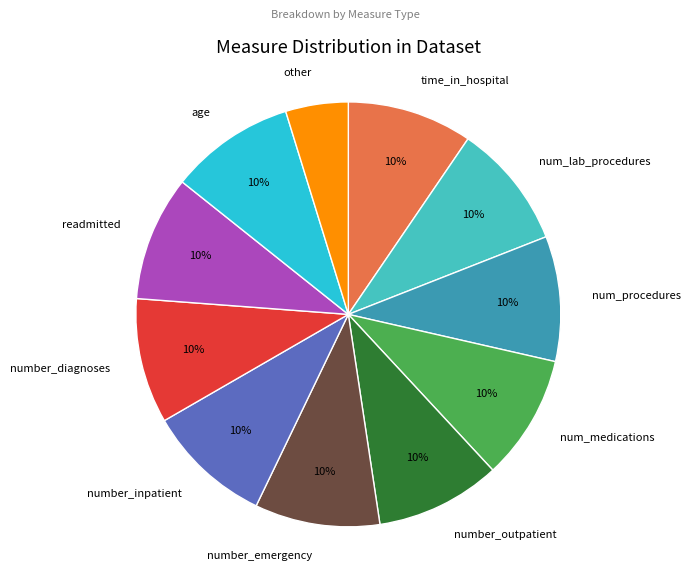

Combined, do number_diagnoses and num_medications account for over 50%?

No